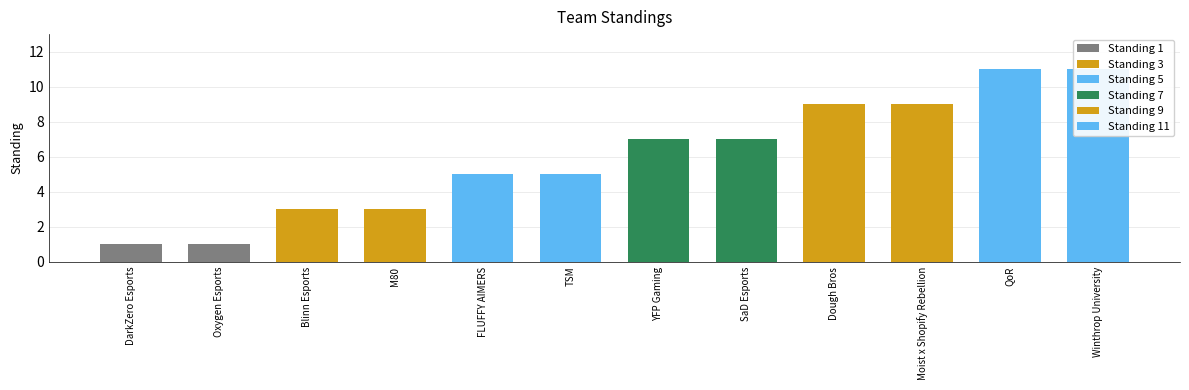

What is the change in value from Moist x Shopify Rebellion to QoR?

+2